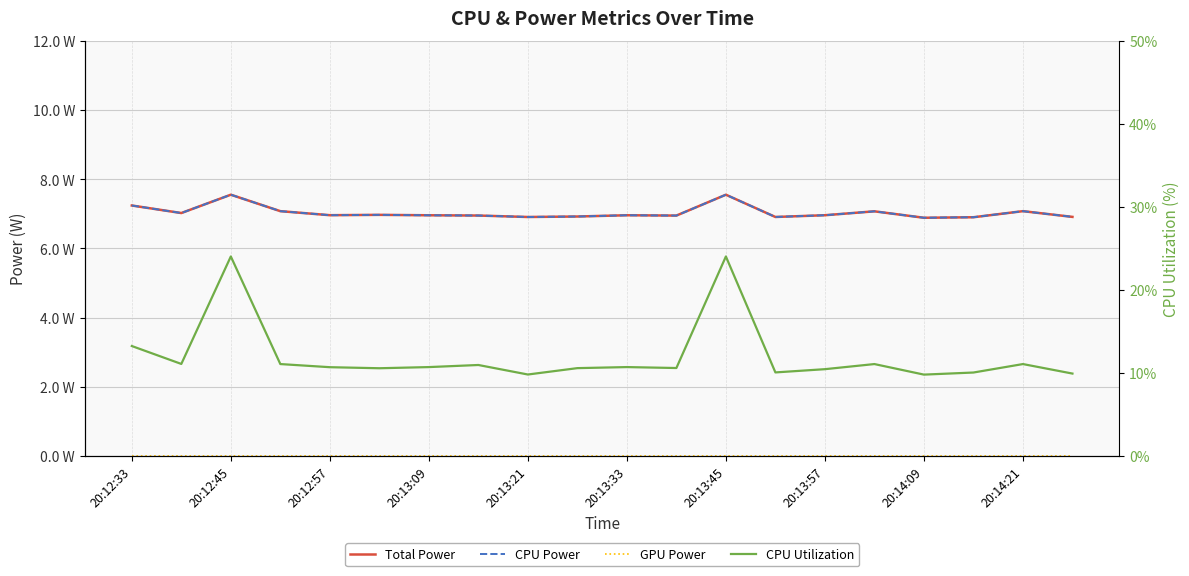

The value of CPU Power at 20:13:57 is 1.6. True or false?

False